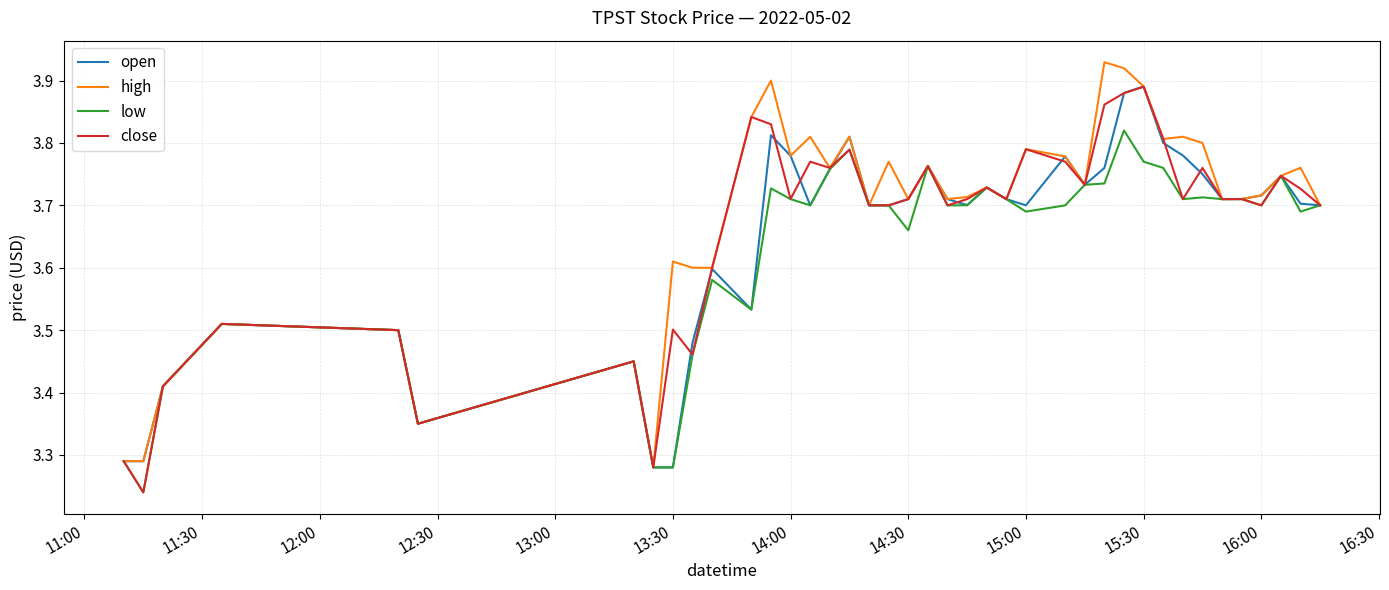

True or false: open has a value of 1.4 at 14:00.

False